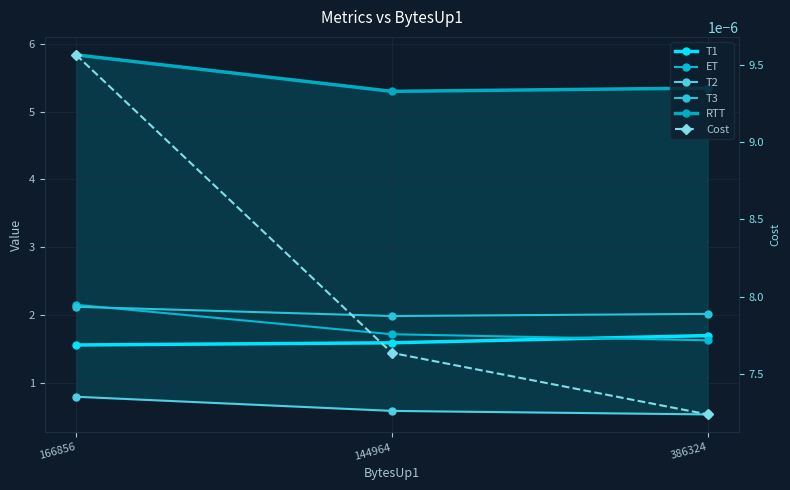

At how many categories does at least one series exceed 1?

3